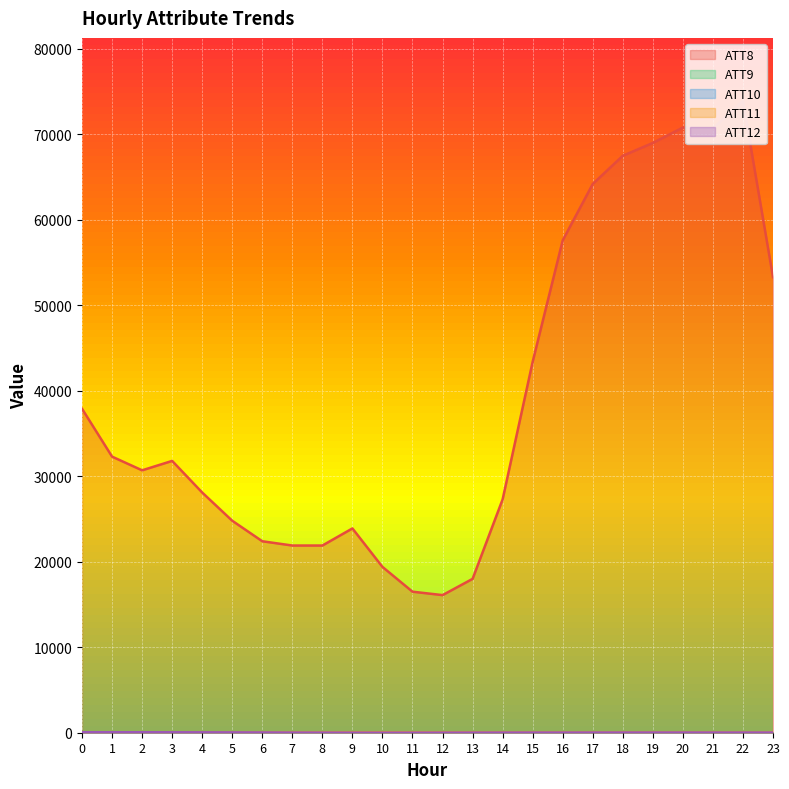

Between which two adjacent categories do ATT10 and ATT9 first intersect?

3 and 4